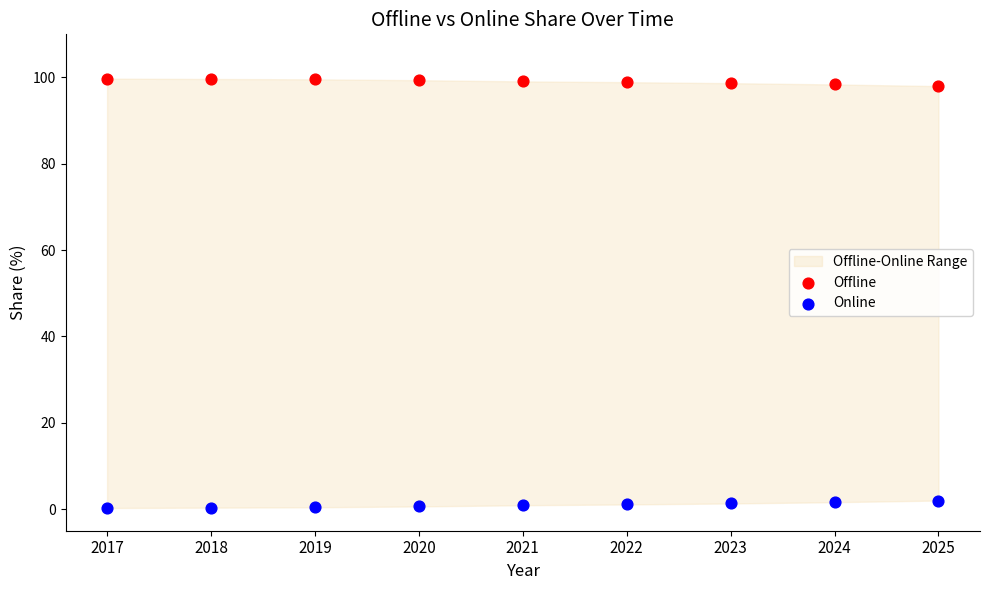

Across all data points, what is the range of Y values (max minus min)?

99.5